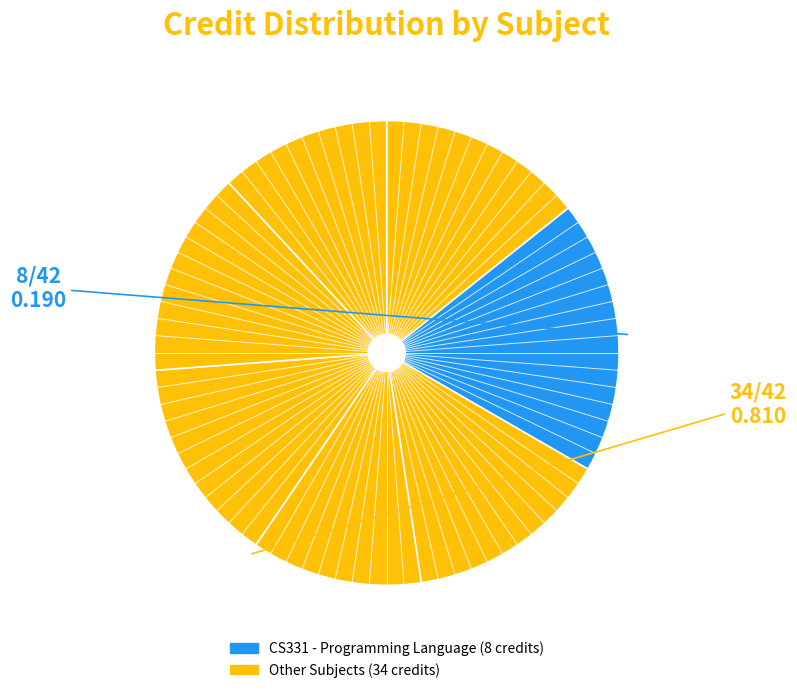

How many slices are in this pie chart?

7